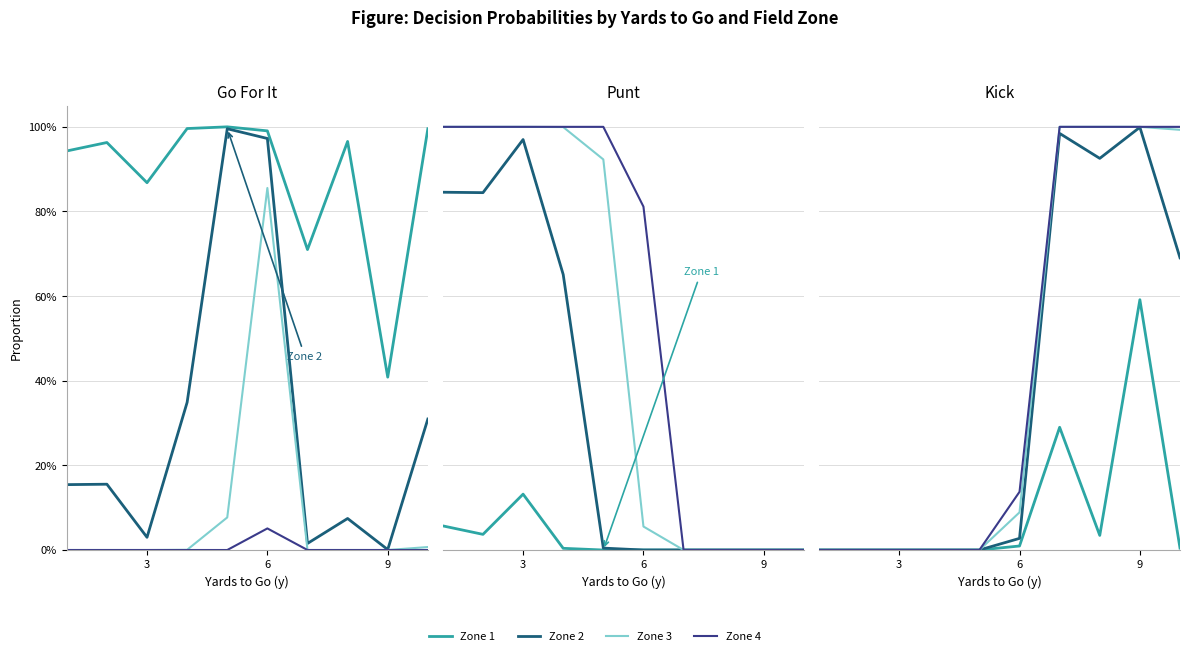

True or false: Zone 3 and Zone 1 cross at least once.

False